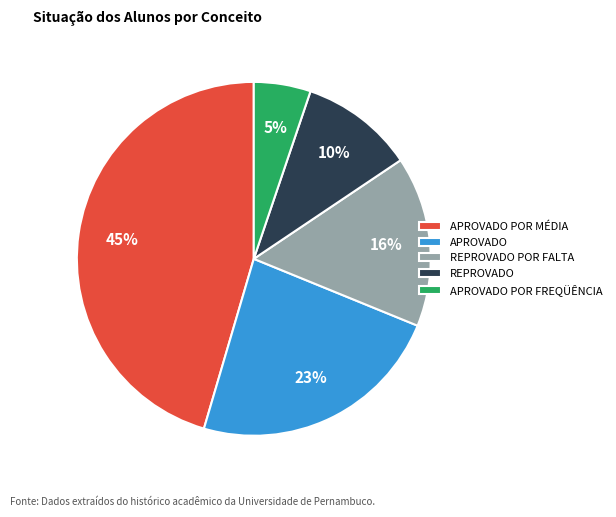

Between REPROVADO and APROVADO POR MÉDIA, which is larger?

APROVADO POR MÉDIA